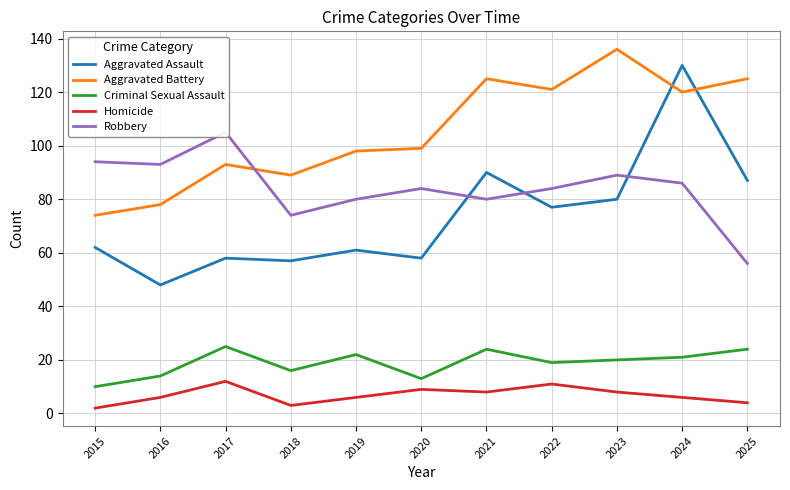

What is the sum of all Robbery values?

925